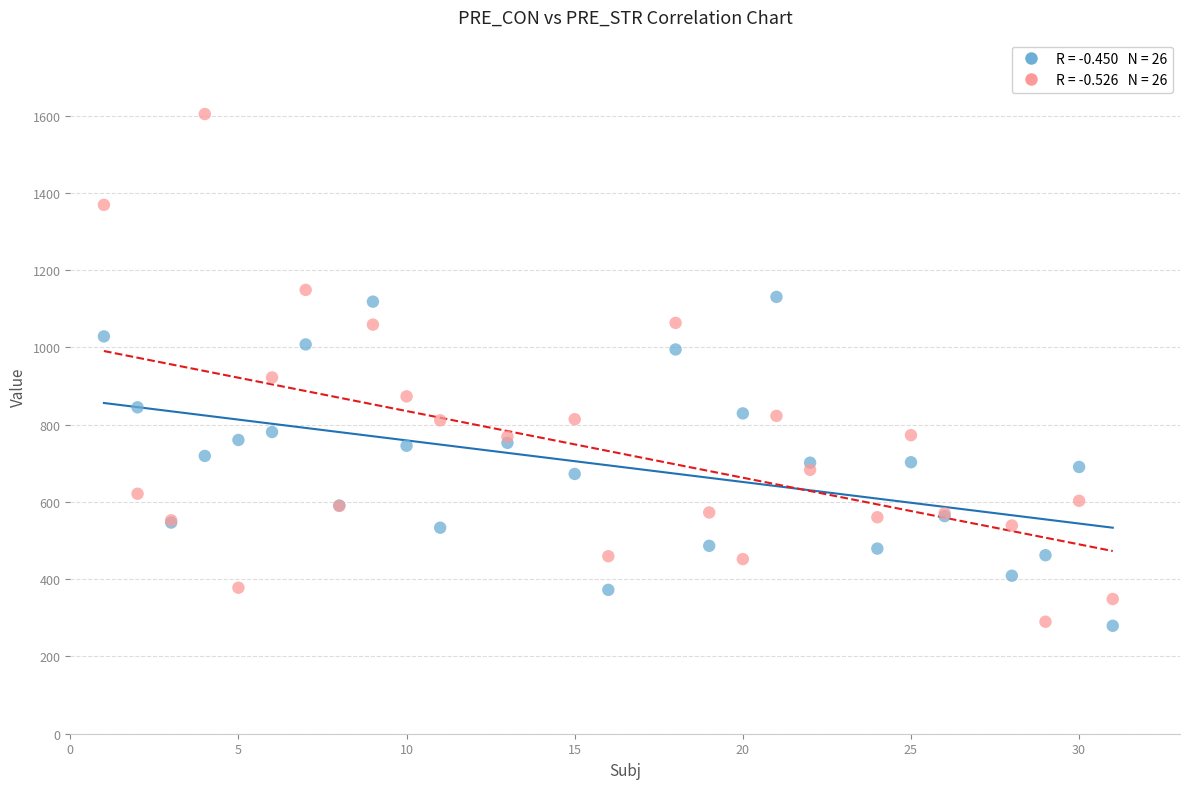

Across all series, what Y value is closest to 941?

922.2